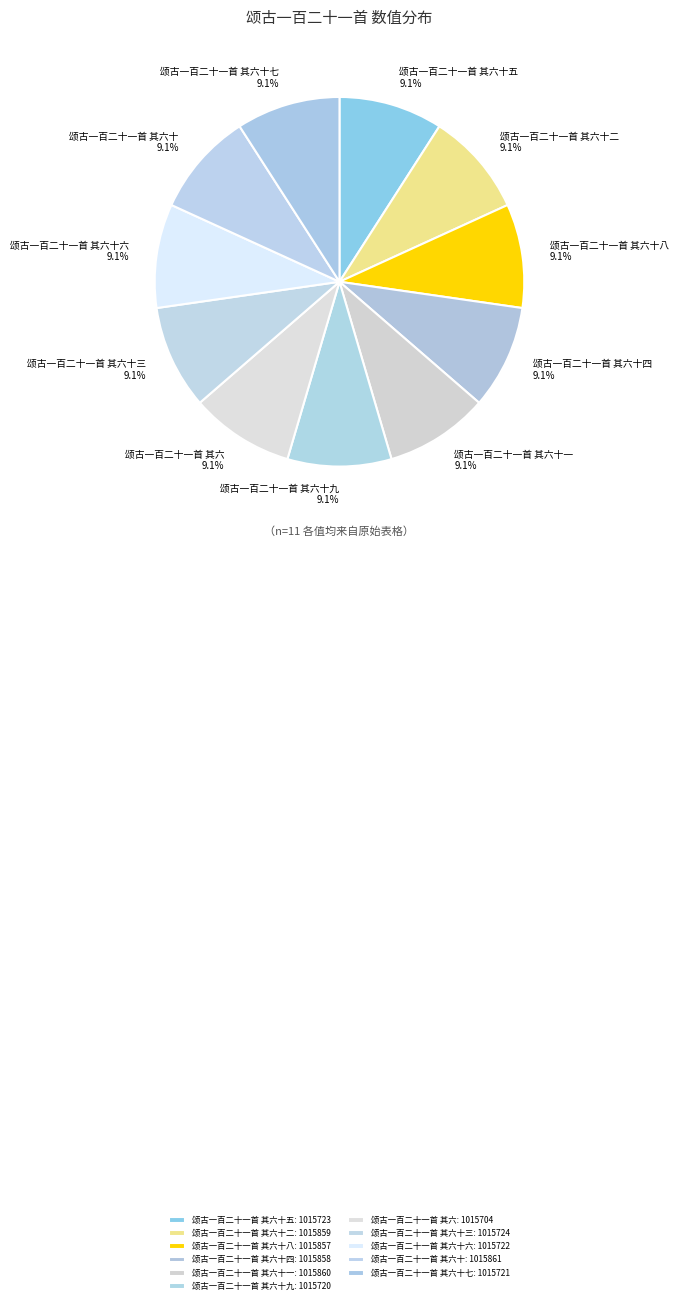

Count the number of slices in the pie.

11